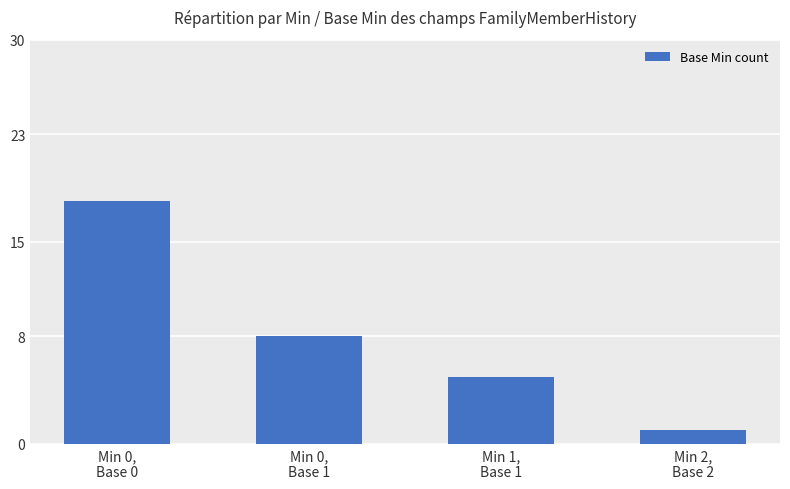

Count the number of categories in the chart.

4